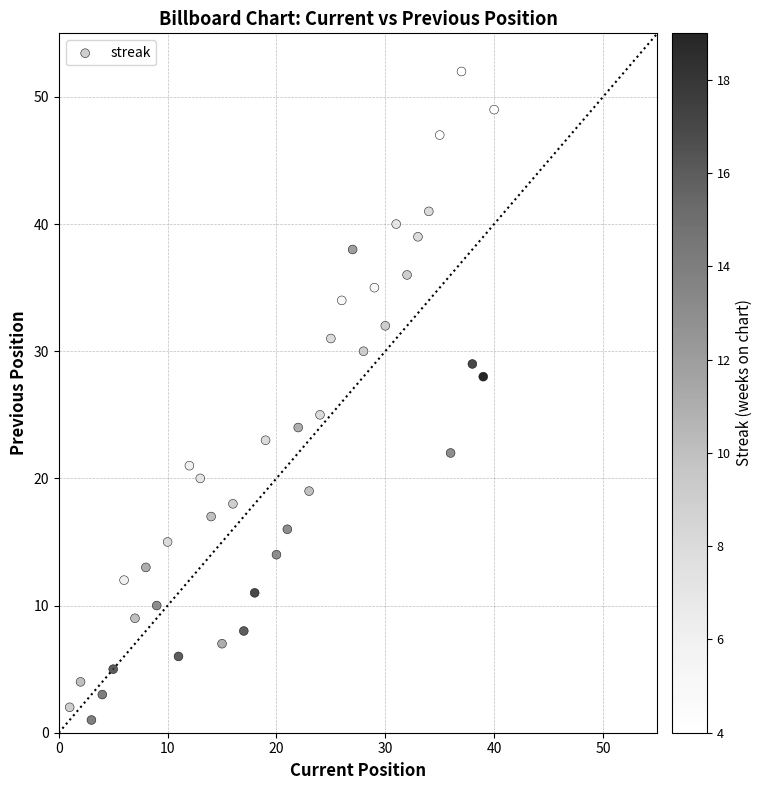

What Y value in the scatter plot is closest to 26?

25